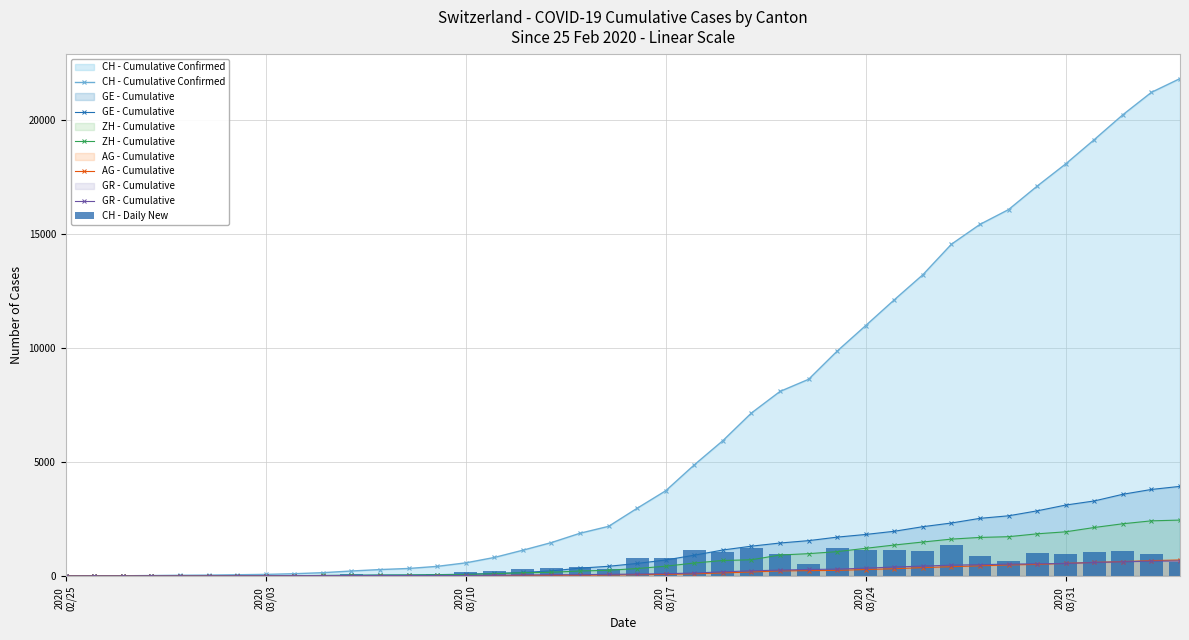

What is the maximum value for AG - Cumulative?

702